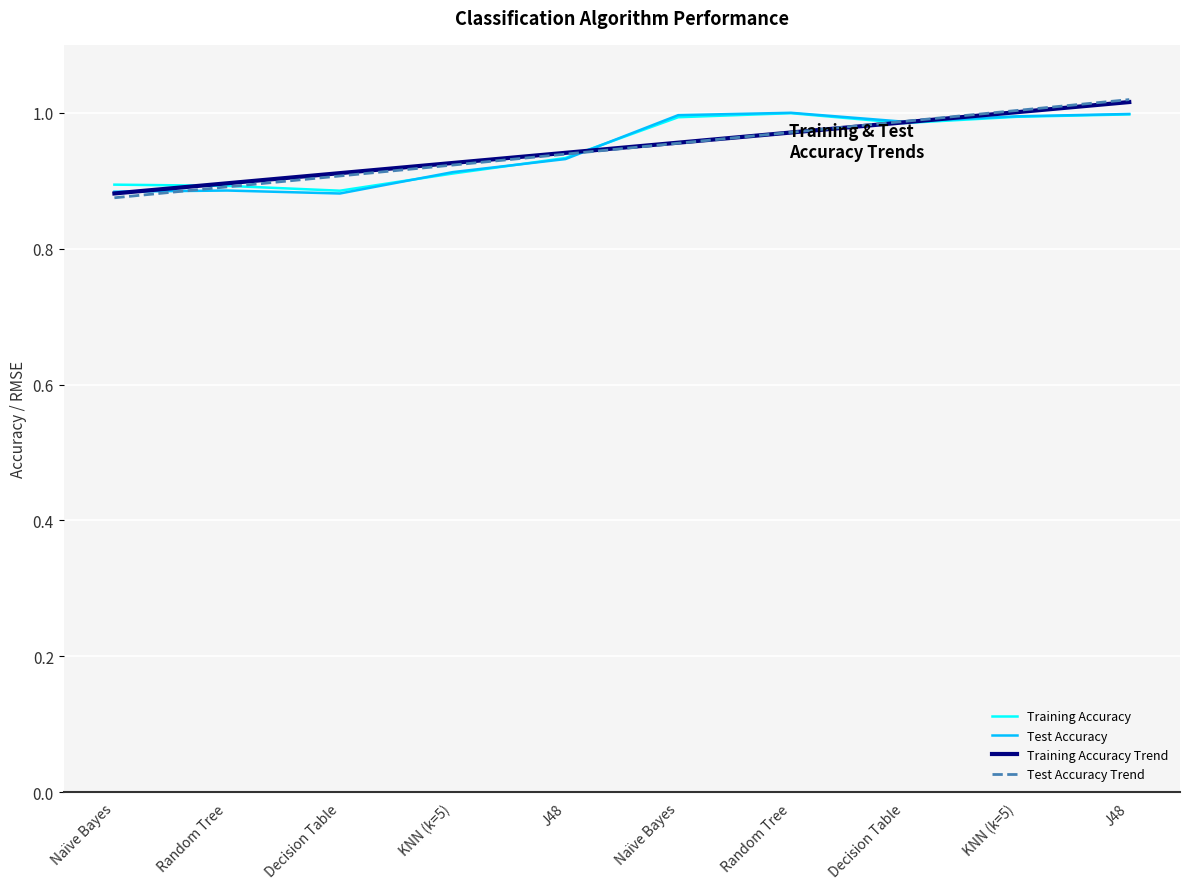

What are all the series names shown in the legend?

Training Accuracy, Test Accuracy, Training Accuracy Trend, Test Accuracy Trend